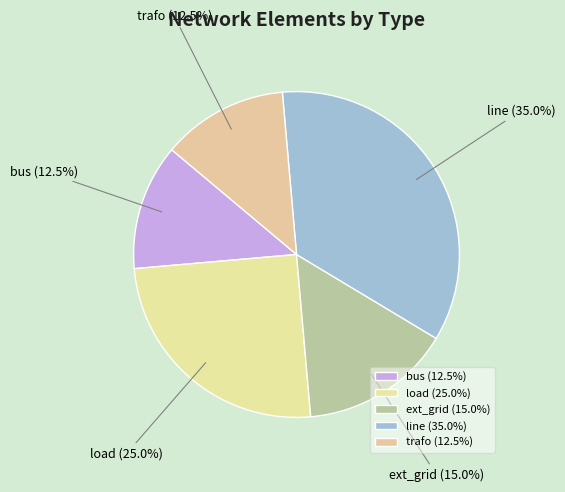

Which has a higher value, line or load?

line